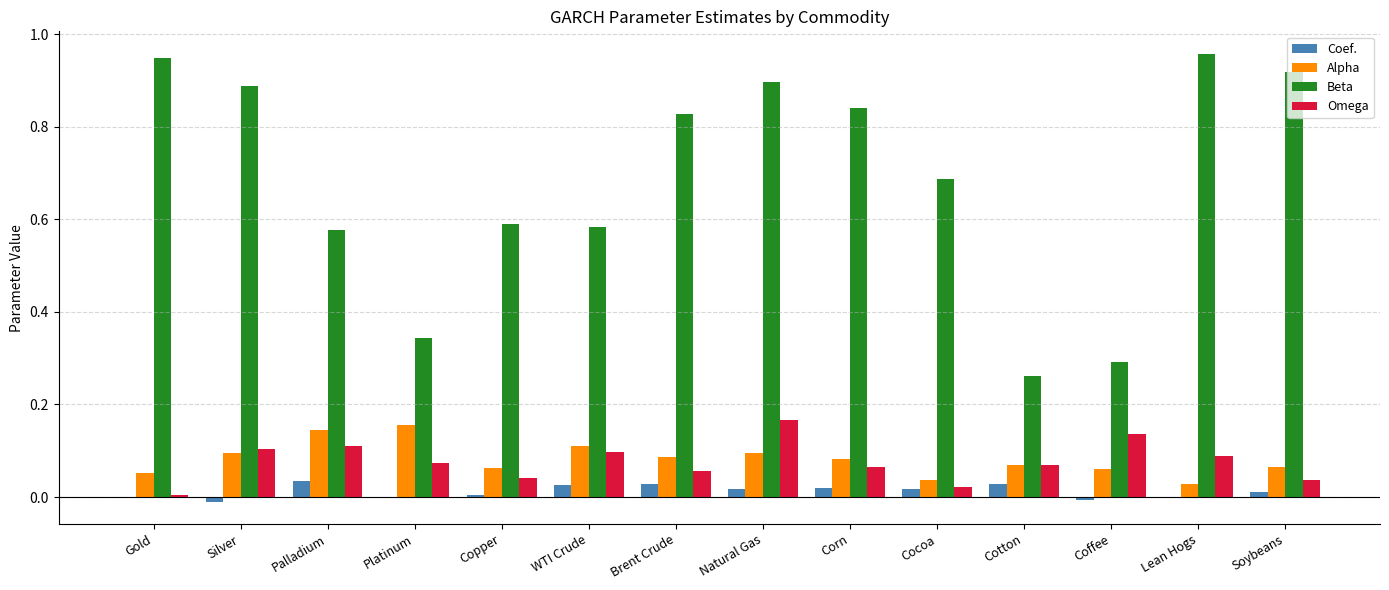

What is the sum of all Alpha values?

1.1